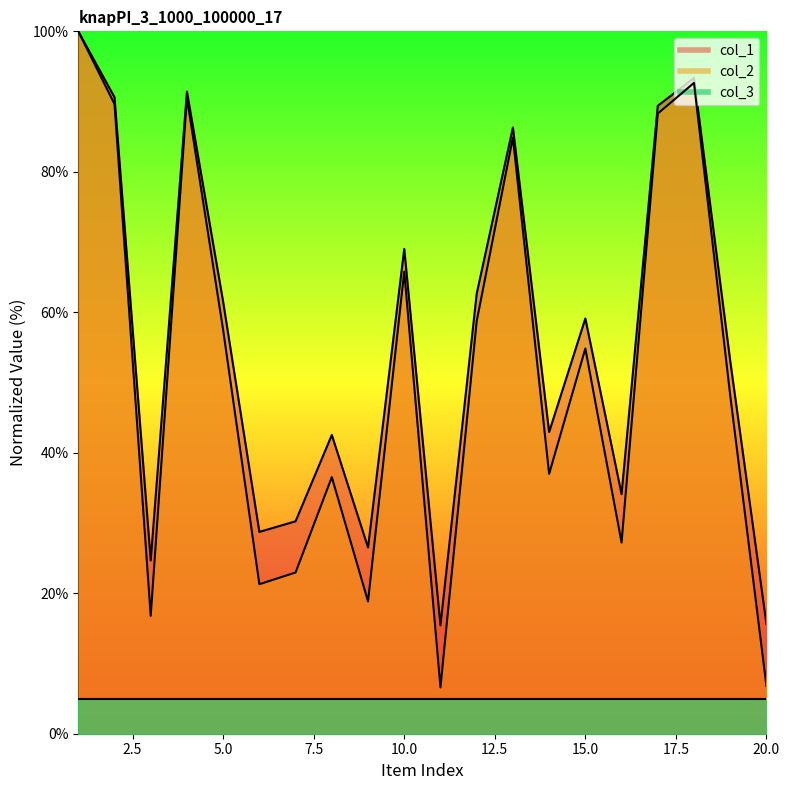

At which label does col_2 first exceed 54?

1